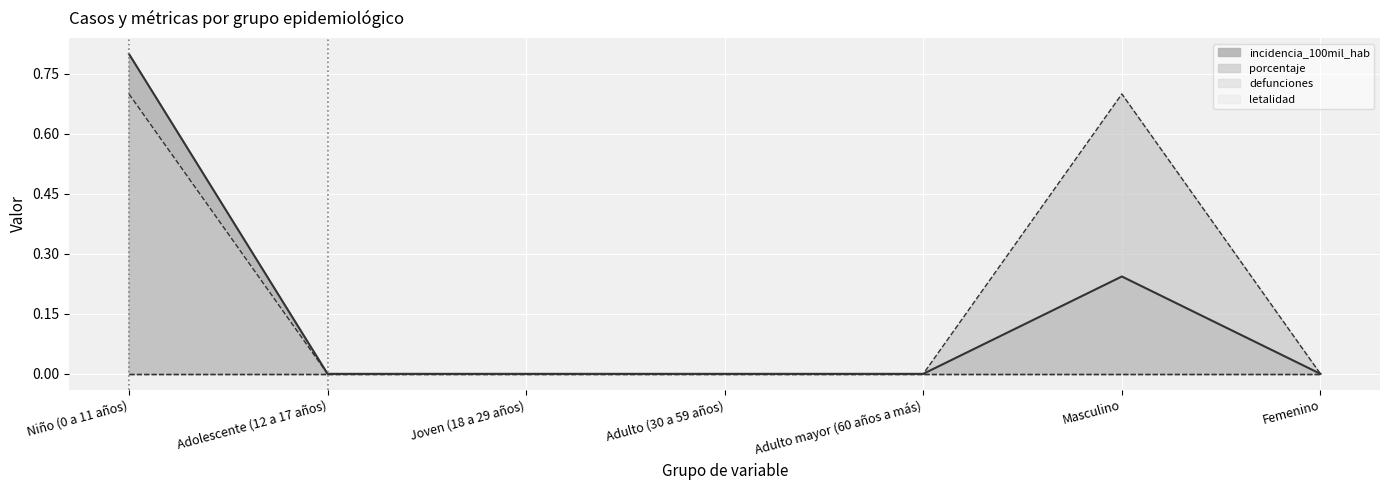

The porcentaje series shows 0.4 at Adulto (30 a 59 años). True or false?

False